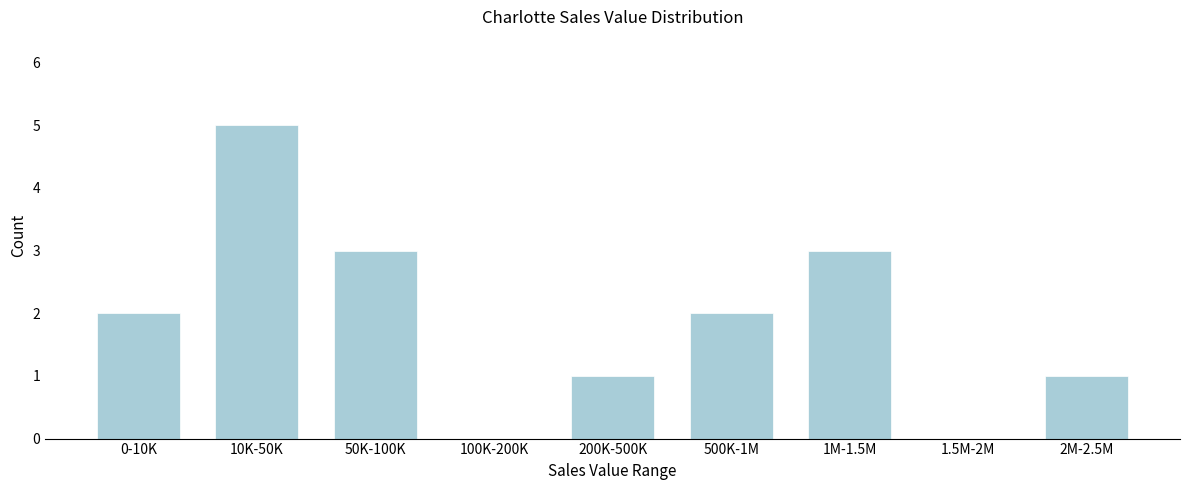

Reading left to right, extract all data points from this chart.

0-10K=2	10K-50K=5	50K-100K=3	100K-200K=0	200K-500K=1	500K-1M=2	1M-1.5M=3	1.5M-2M=0	2M-2.5M=1